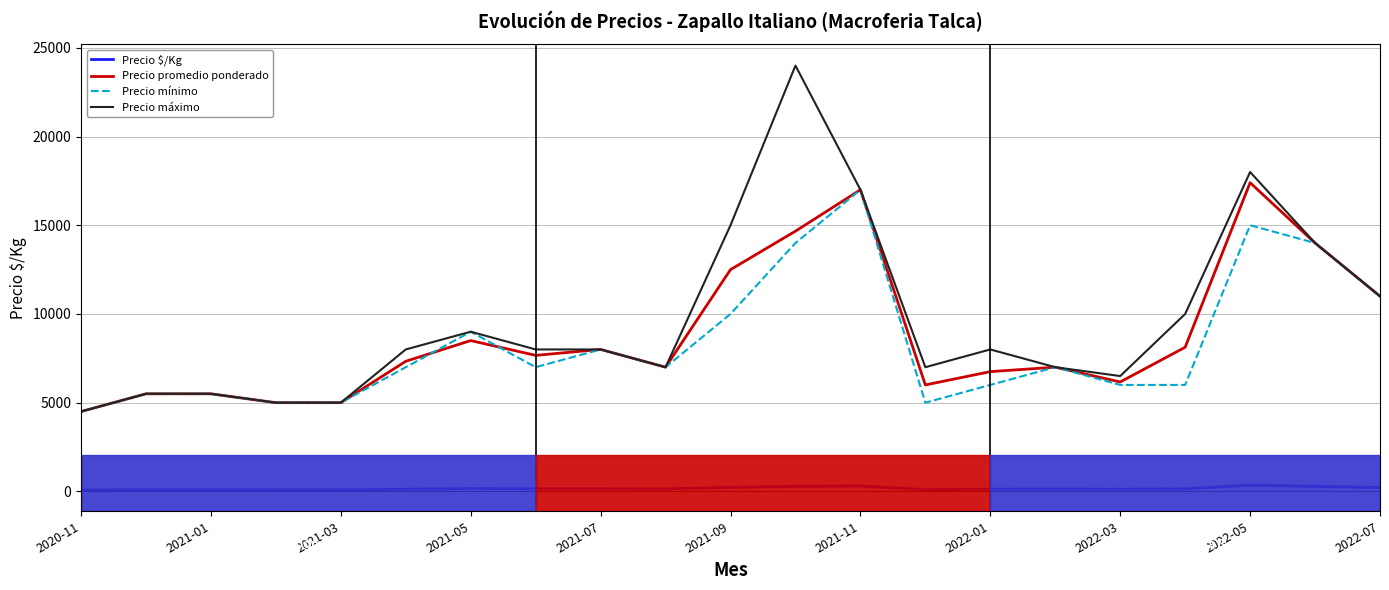

Which series has the largest range (max minus min)?

Precio máximo